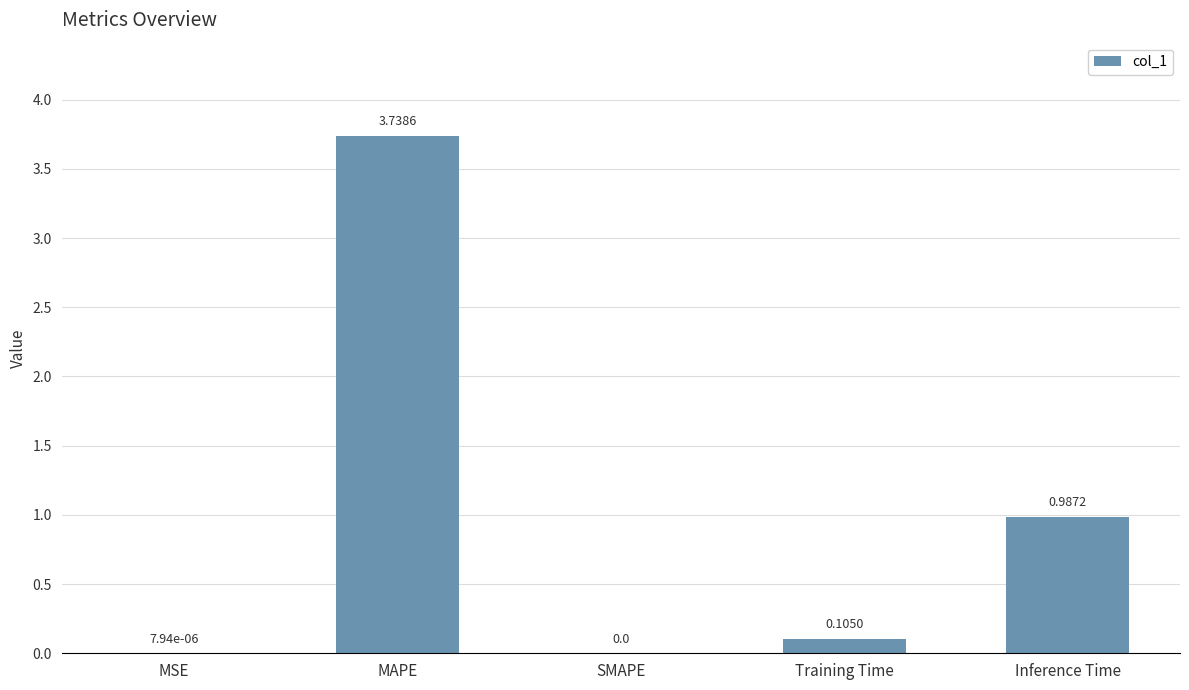

Which label corresponds to the largest value in the chart?

MAPE